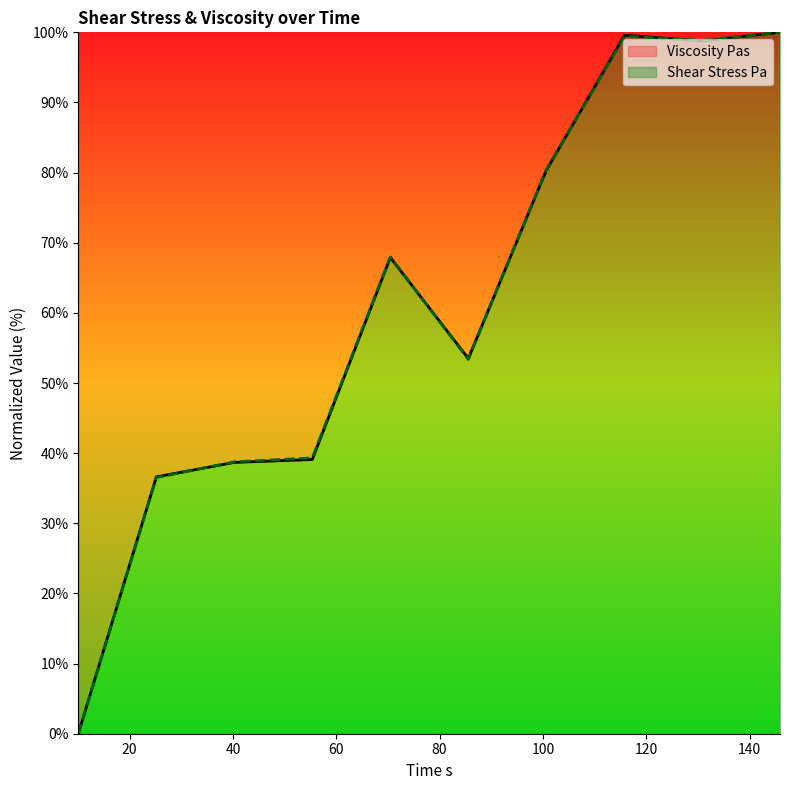

What is the label of the 1st point from the left?

10.05